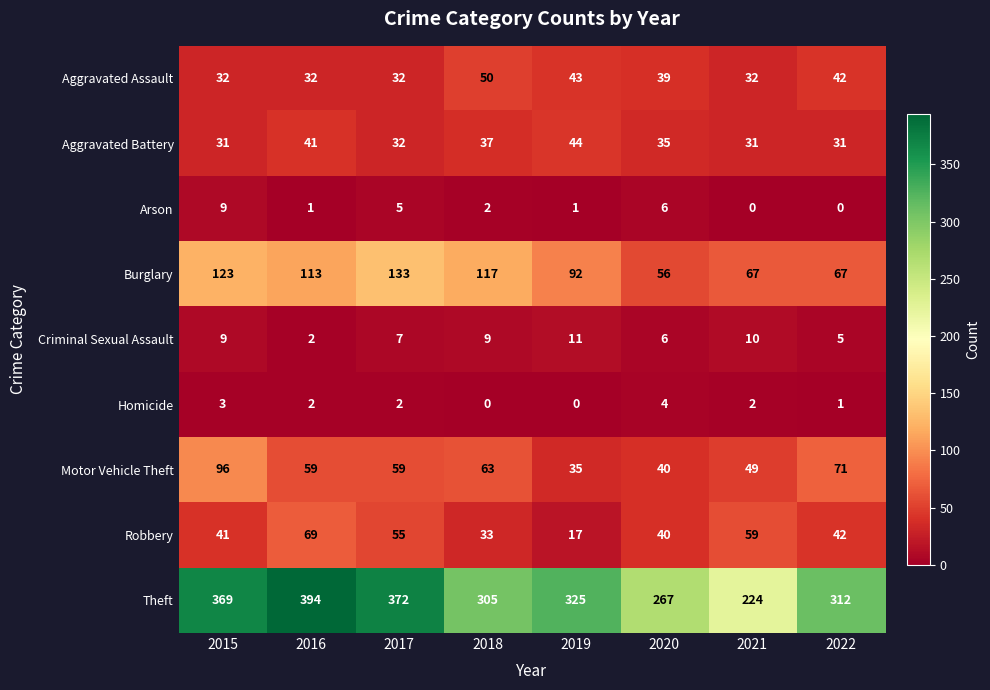

What is the difference between the maximum and minimum values in the Robbery series?

52